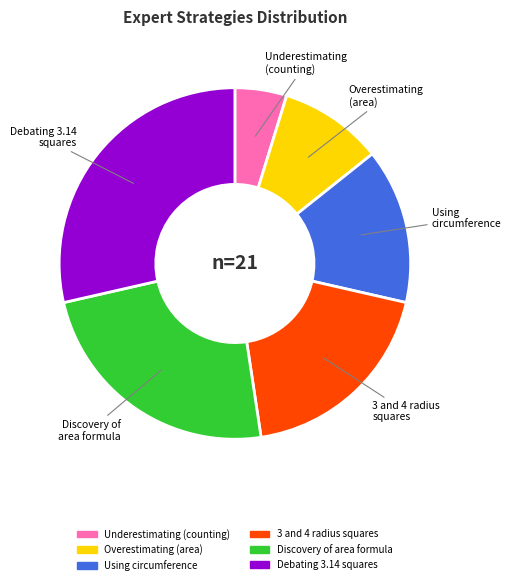

The Discovery of area formula slice represents 32% of the pie. True or false?

False